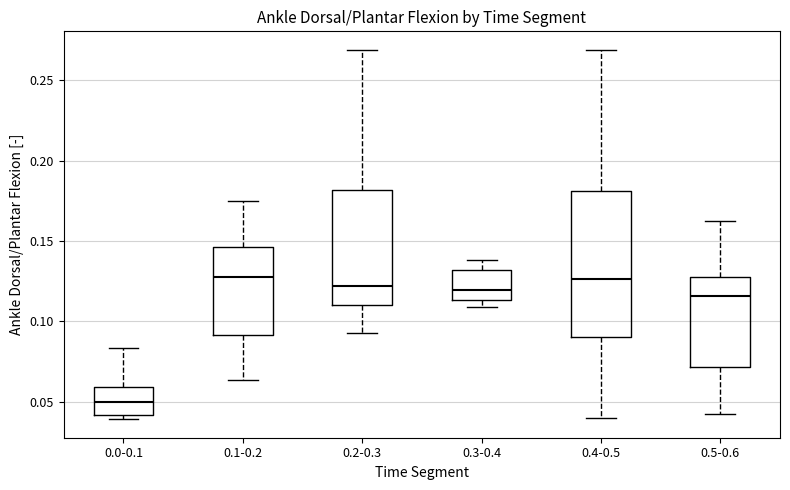

Reading left to right, read every box against the y-axis: the position of its median line, the range the box covers, and the ends of its whiskers. The values are not printed on the chart, so give them approximately, as read against the axis.

0.0-0.1: median 0.050, box 0.040 to 0.060, whiskers 0.040 (just below the box's lower edge) to 0.085
0.1-0.2: median 0.130, box 0.090 to 0.145, whiskers 0.065 to 0.175
0.2-0.3: median 0.120, box 0.110 to 0.180, whiskers 0.095 to 0.270
0.3-0.4: median 0.120, box 0.115 to 0.130, whiskers 0.110 to 0.140
0.4-0.5: median 0.125, box 0.090 to 0.180, whiskers 0.040 to 0.270
0.5-0.6: median 0.115, box 0.070 to 0.130, whiskers 0.040 to 0.160